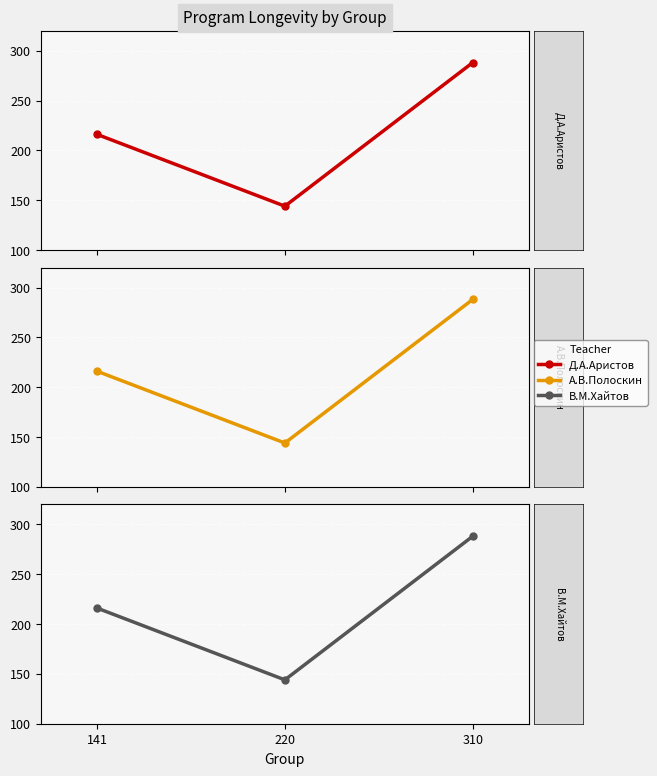

Which has a higher value, 220 or 141?

141